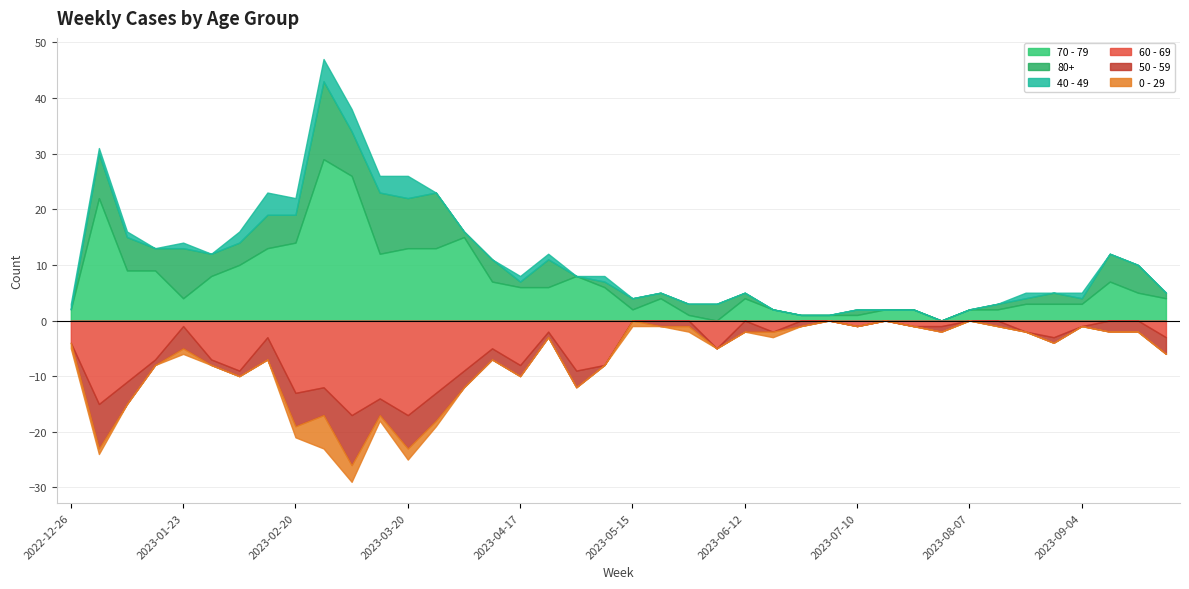

The 60 - 69 series shows 0 at 2023-08-14. True or false?

True